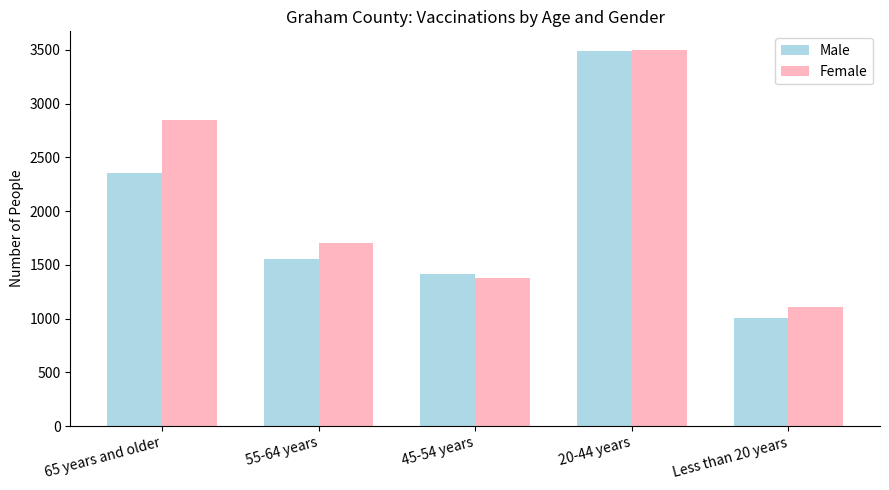

Which series has the largest total across all categories?

Female